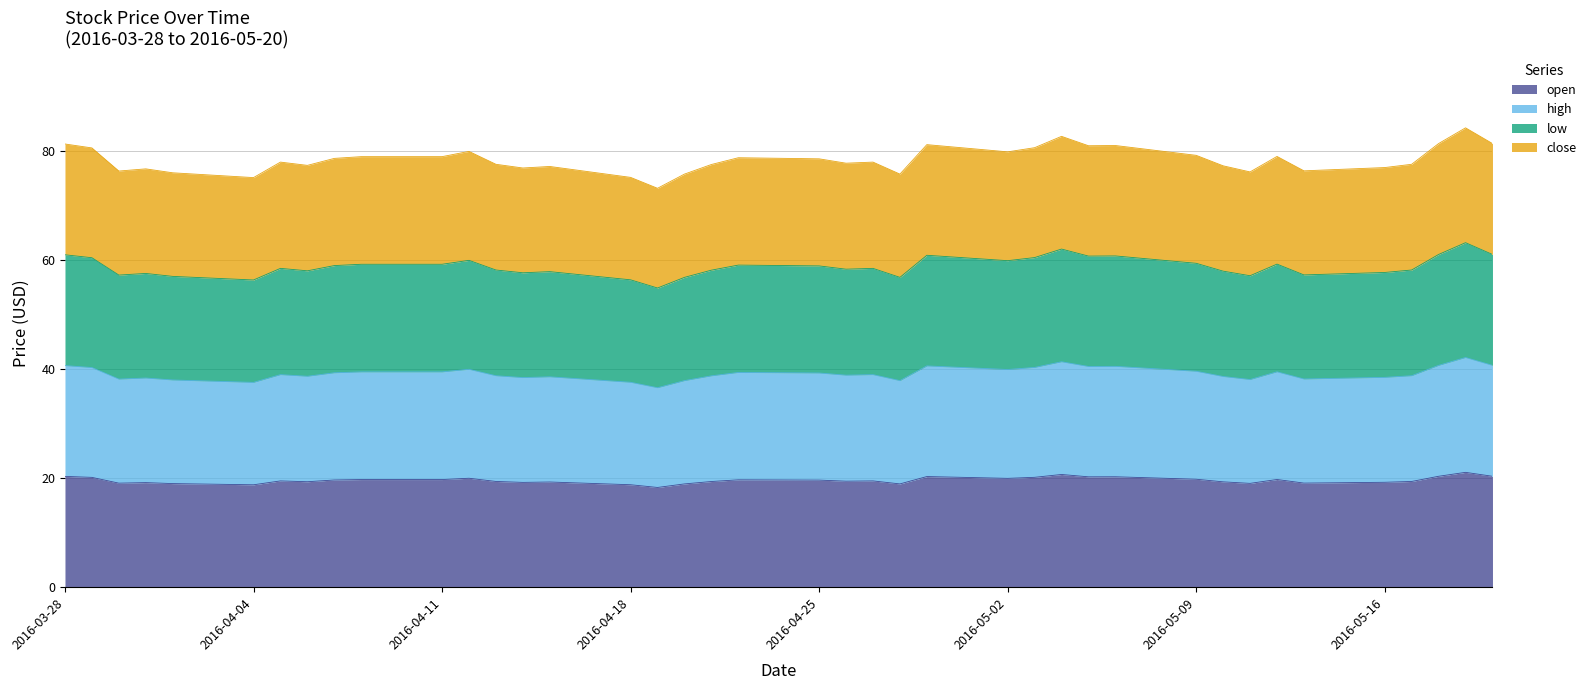

Rank the series by their average value, from lowest to highest.

open, high, low, close